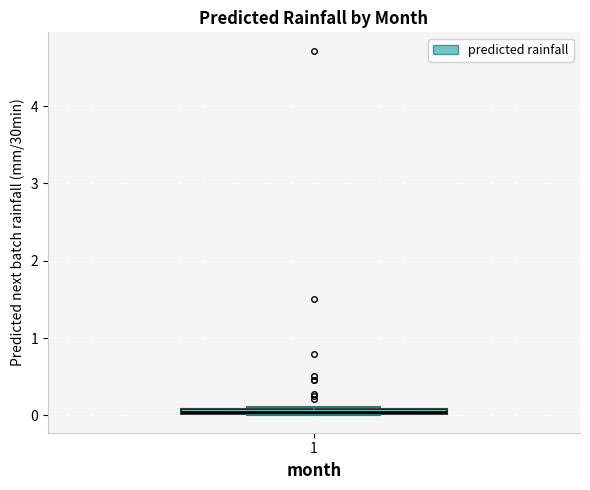

Where is the upper edge of the box at x = 1 on the y-axis? The values are not printed on the chart, so give them approximately, as read against the axis.

0.1